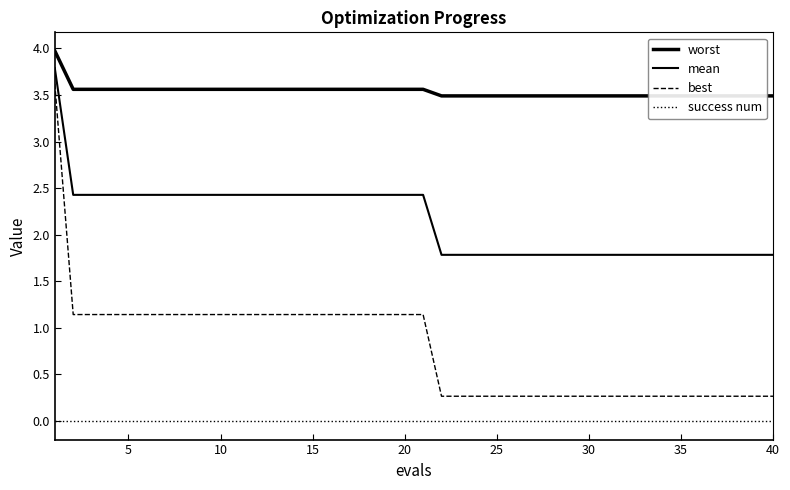

True or false: success num and best intersect in this chart.

False